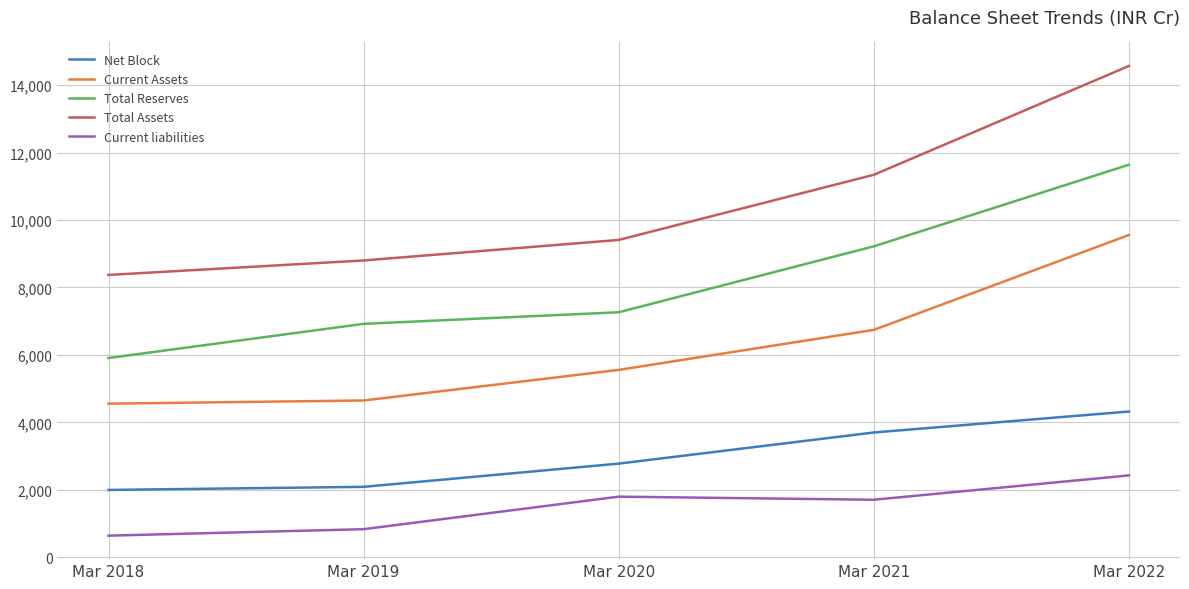

Rank the series by their maximum value, from lowest to highest.

Current liabilities, Net Block, Current Assets, Total Reserves, Total Assets